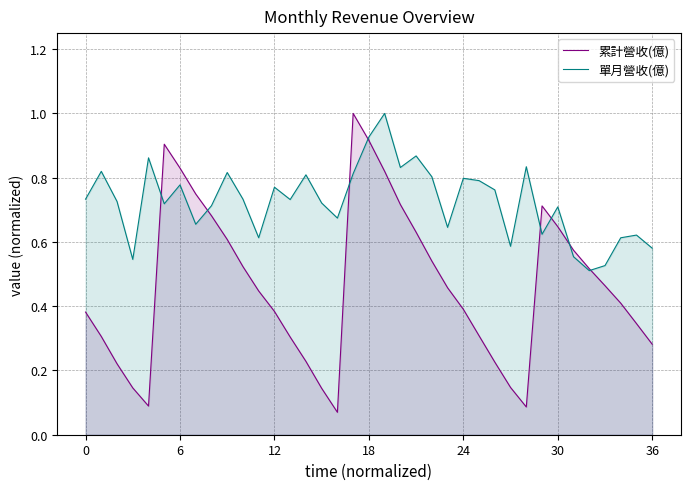

The 單月營收(億) series shows 0.7 at 30. True or false?

True